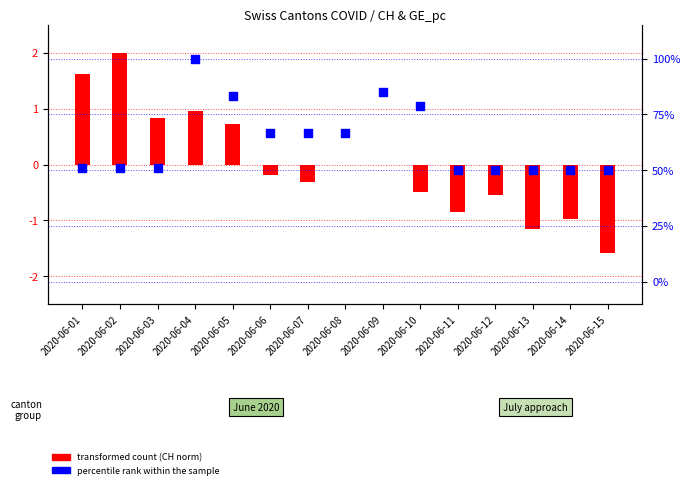

Which series has the largest total across all categories?

percentile rank within the sample